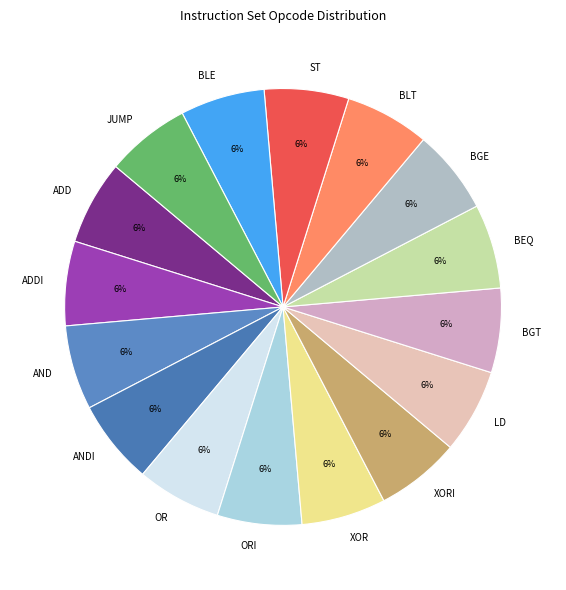

To the nearest percent, what portion does ST represent?

6%